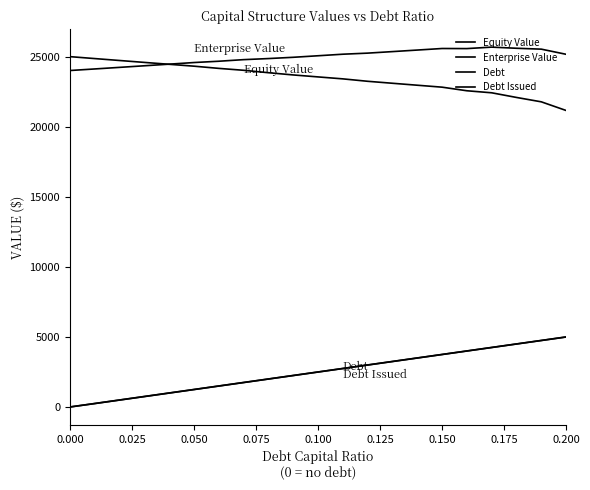

List the series in order of their peak value, highest first.

Enterprise Value, Equity Value, Debt, Debt Issued